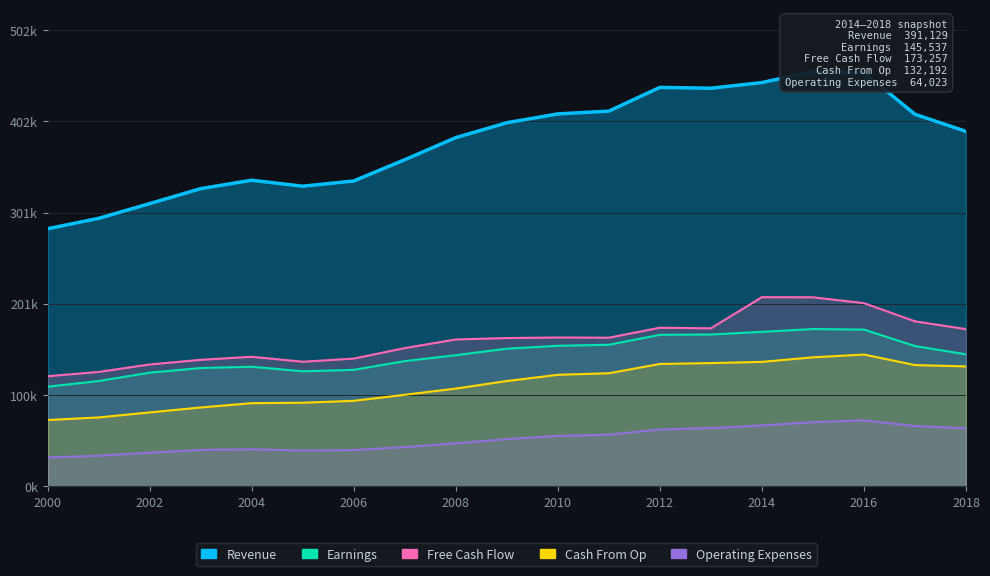

What are all the series names shown in the legend?

Revenue, Earnings, Free Cash Flow, Cash From Op, Operating Expenses